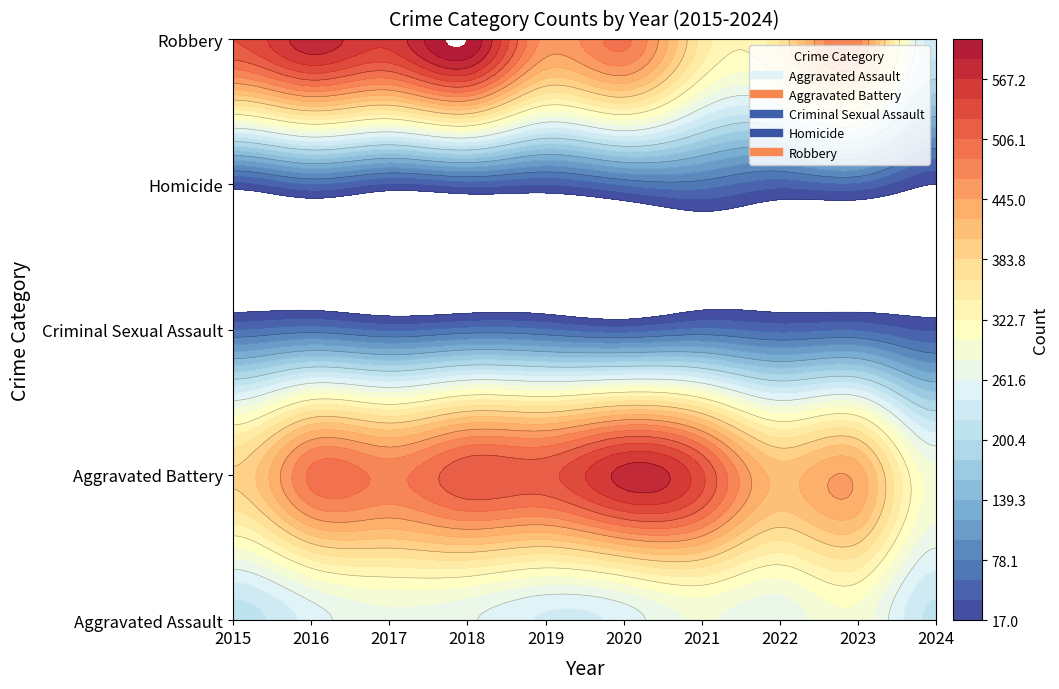

Rank the categories by Robbery value from lowest to highest.

2024, 2021, 2022, 2019, 2023, 2020, 2015, 2017, 2016, 2018